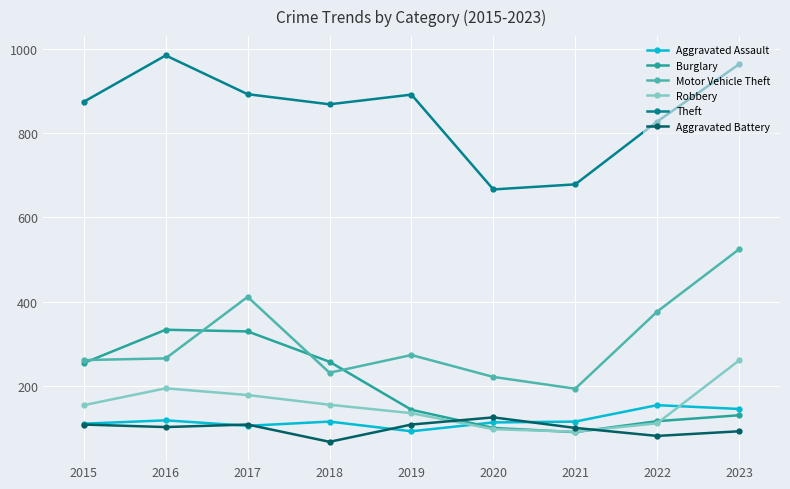

True or false: Aggravated Battery has more than 2 interior local peaks.

False